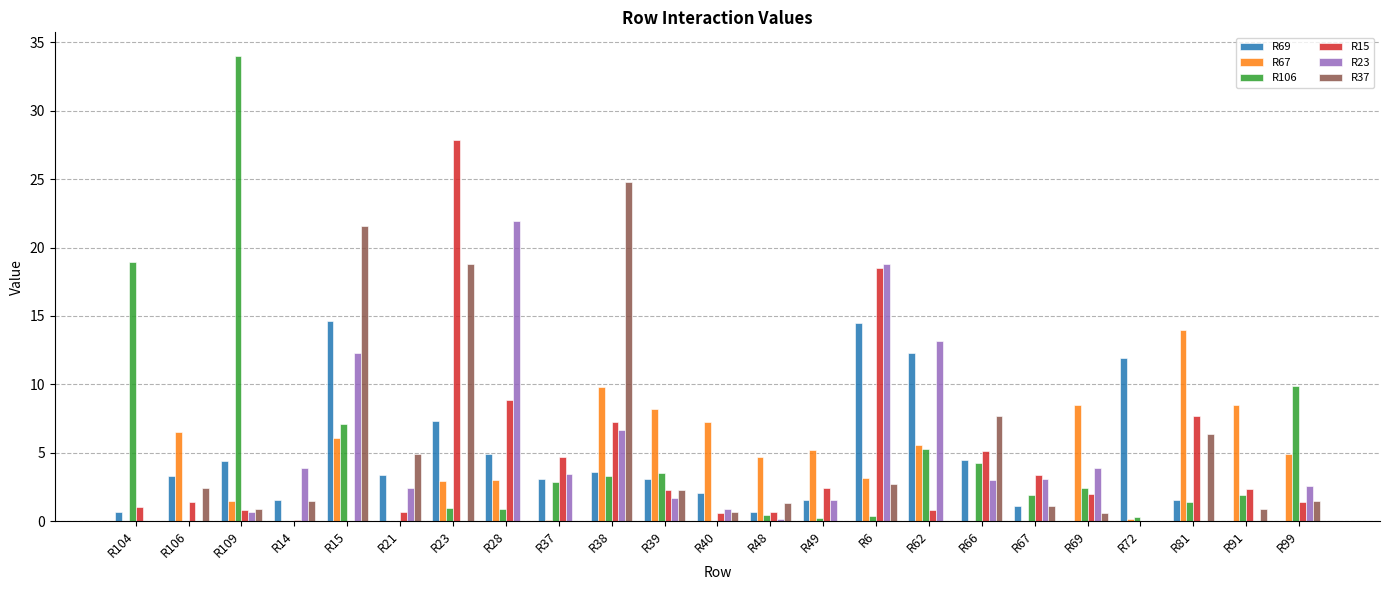

What is the sum of all R15 values?

100.0